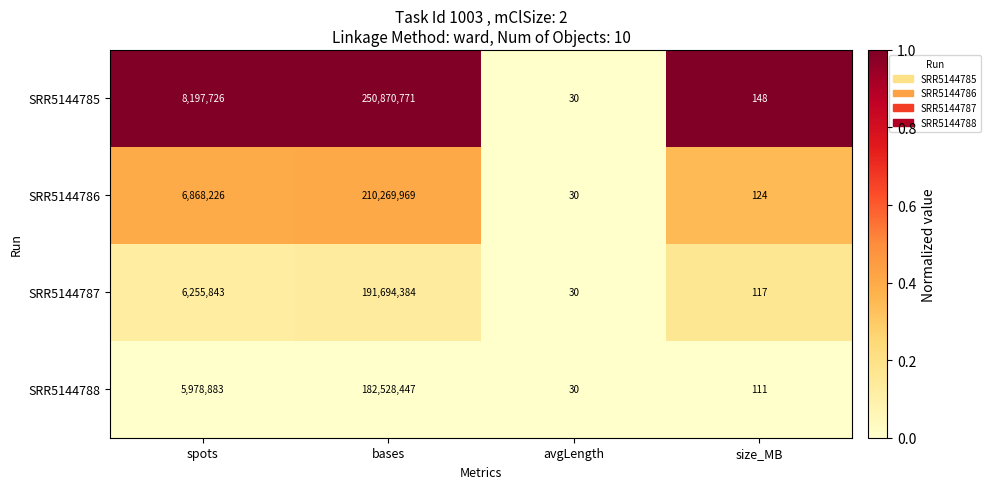

Is it true that SRR5144788 equals 16 at avgLength?

False